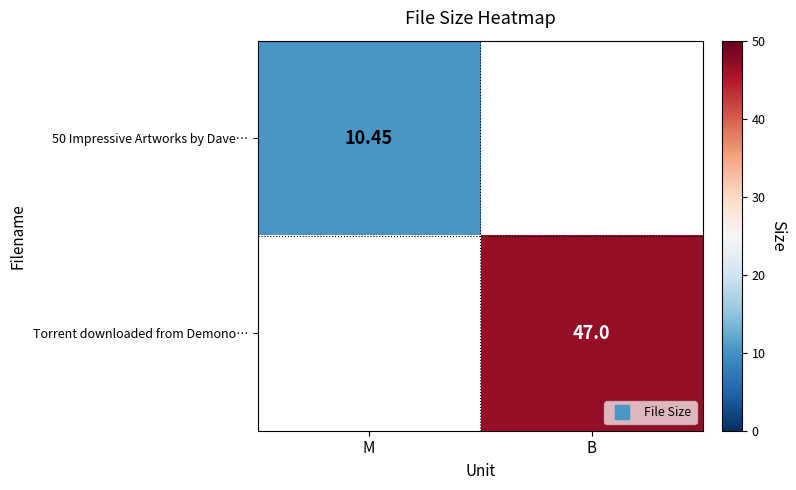

At which label does 50 Impressive Artworks by Dave… reach its peak?

M